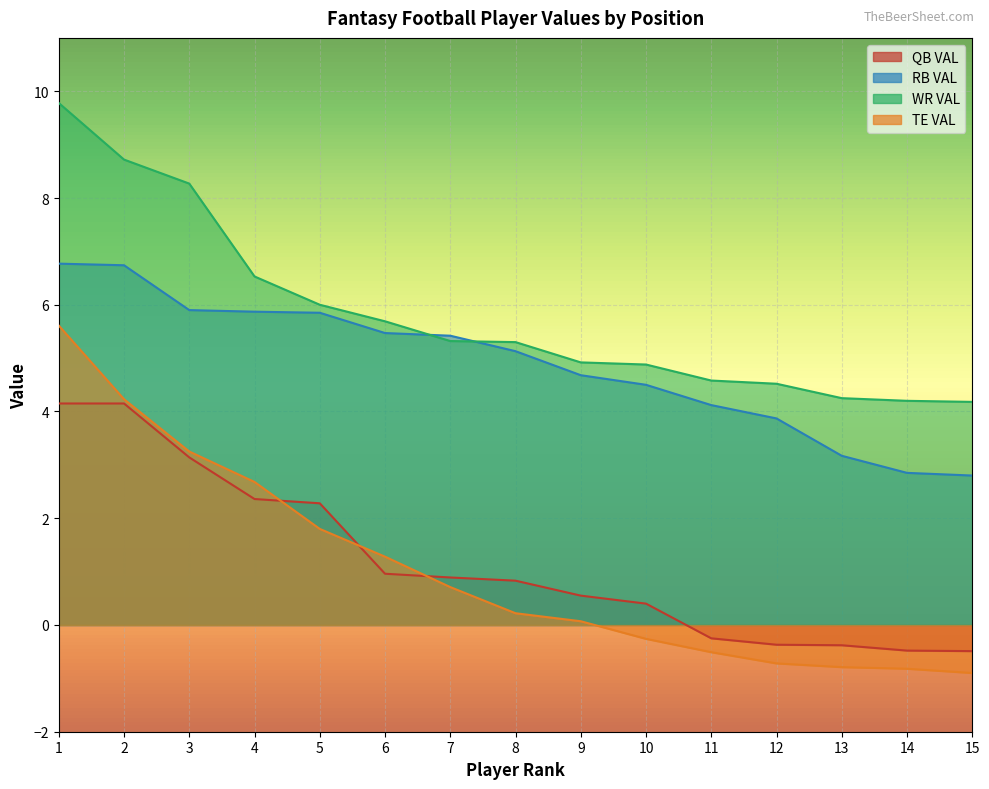

What is the value of the WR VAL point at the 7th from the left?

5.3